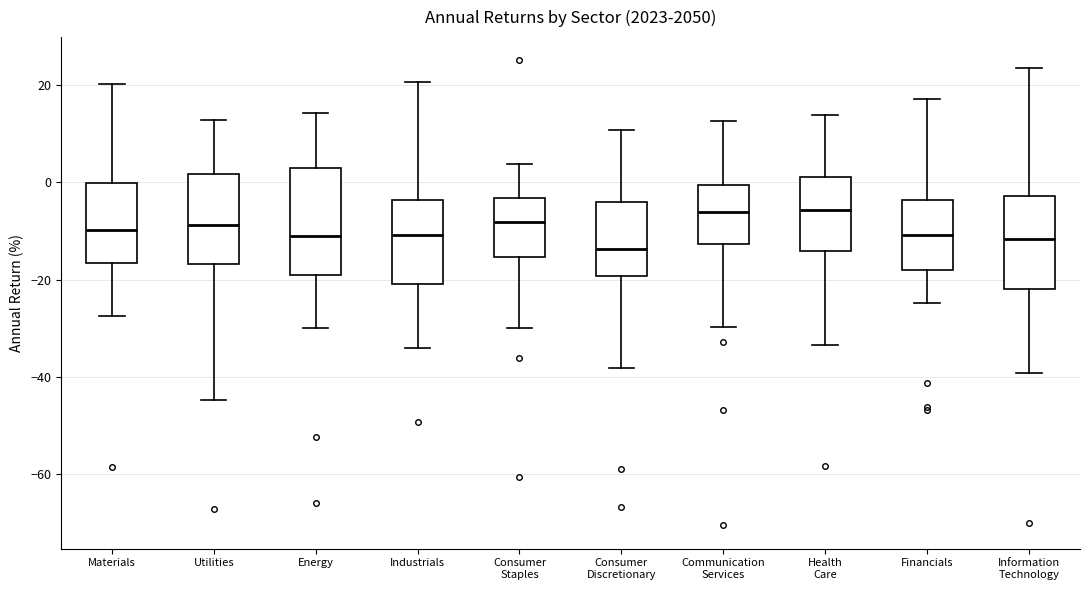

Where does the lower whisker of the box for Financials end on the y-axis? The values are not printed on the chart, so give them approximately, as read against the axis.

-24